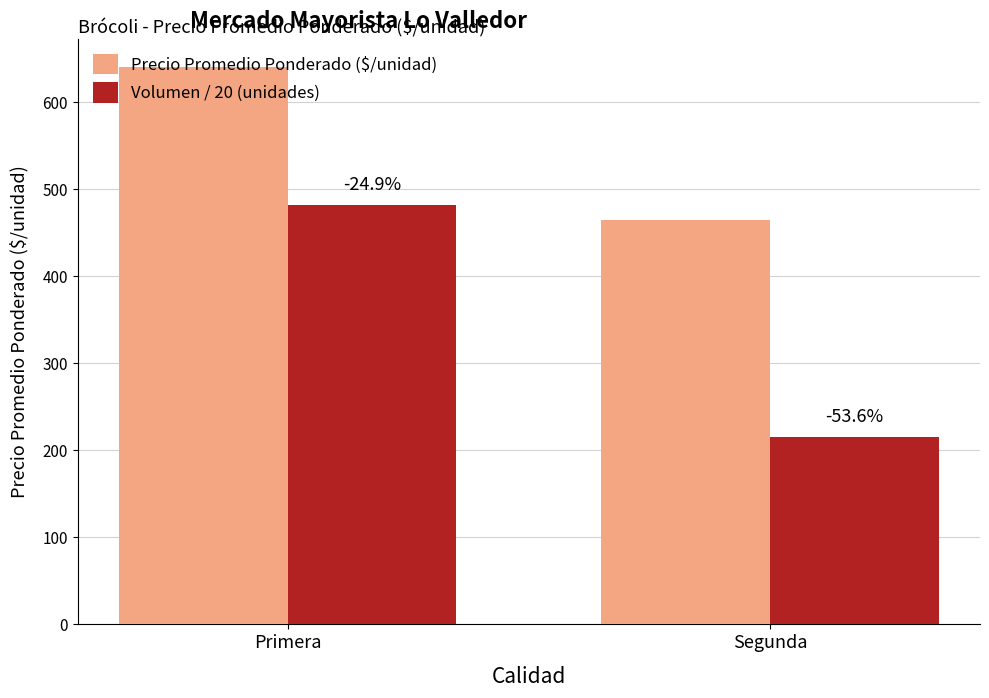

At which category is the sum across all series the highest?

Primera